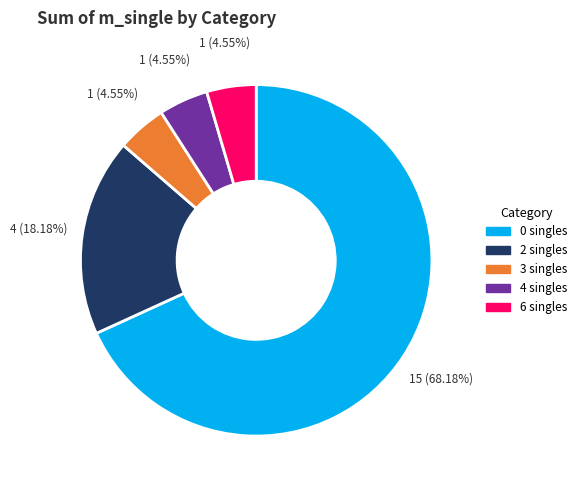

Combined, do 3 singles and 0 singles account for over 50%?

Yes